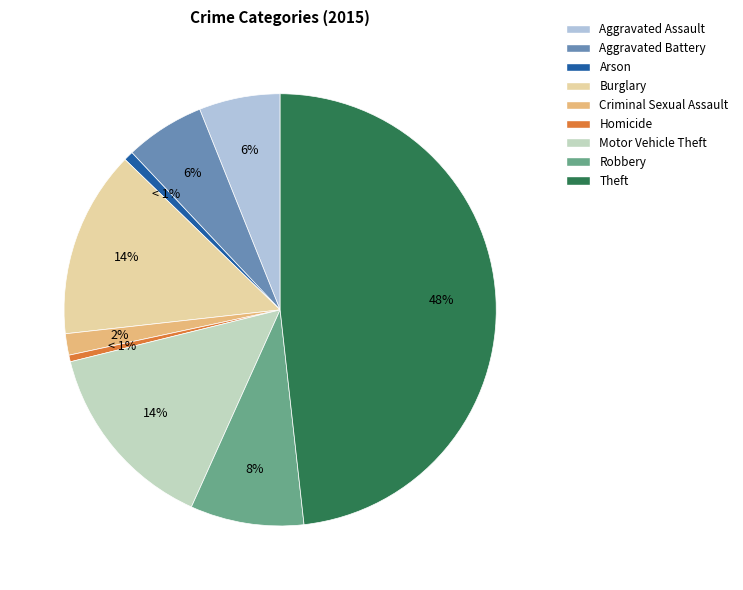

To the nearest percent, what is the difference between the largest and smallest slice percentages?

48%